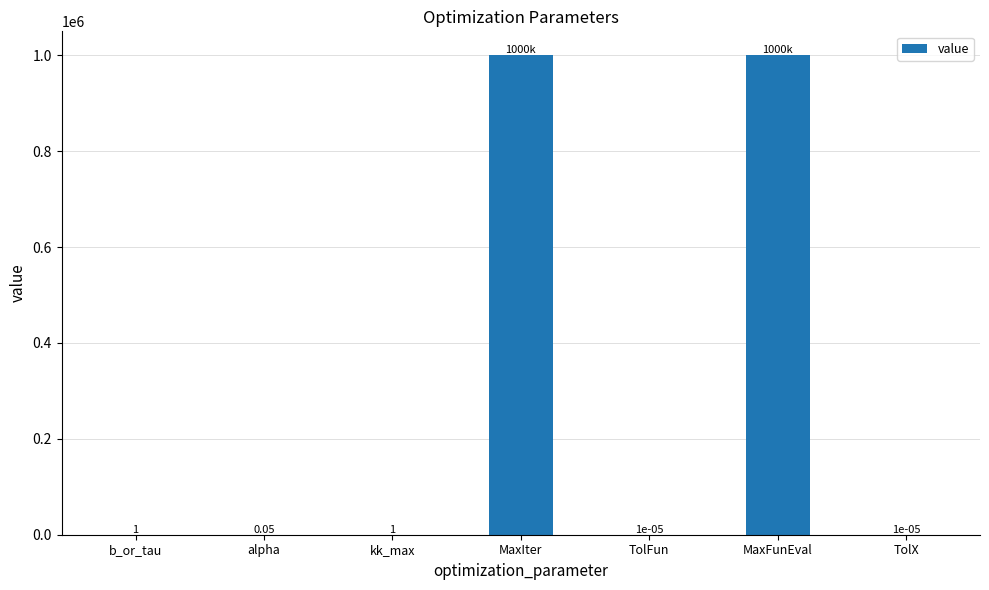

What is the sum of the values at TolX and kk_max?

1.0